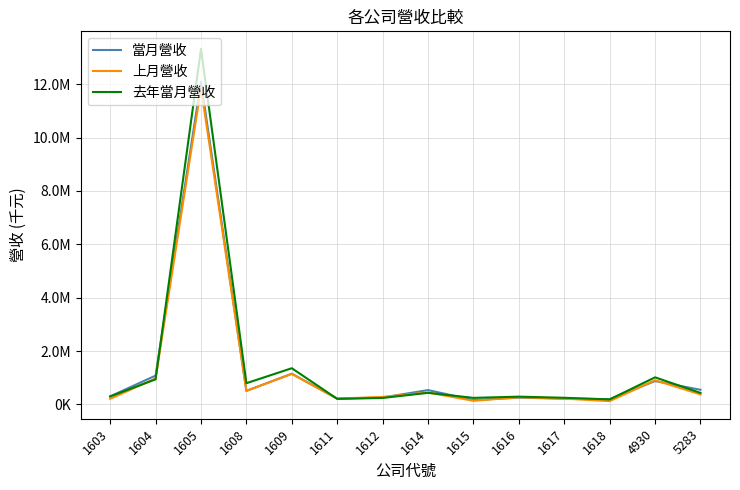

At which label is 當月營收 closest to 6126681?

1609